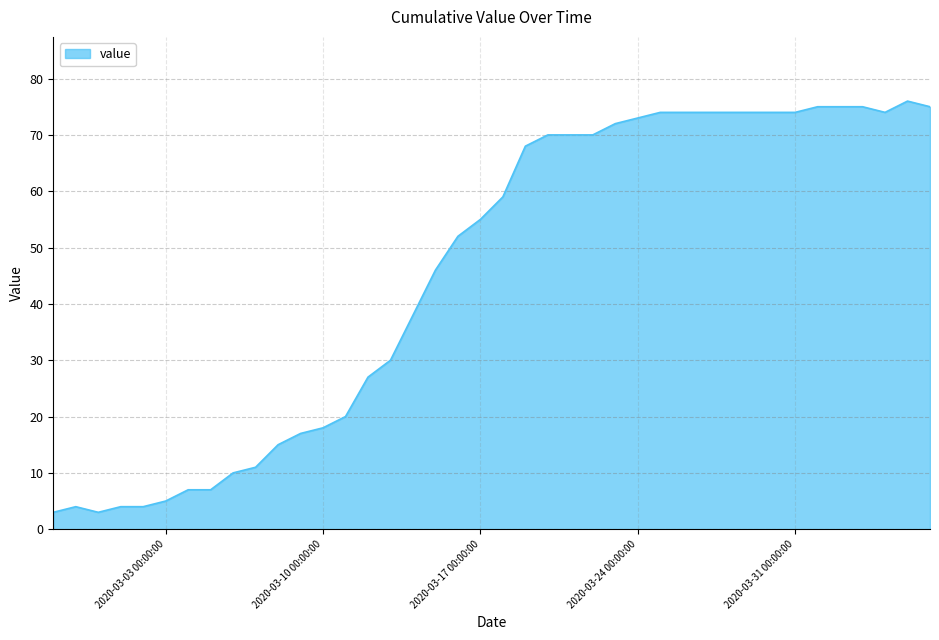

What is the maximum value shown in the chart?

76